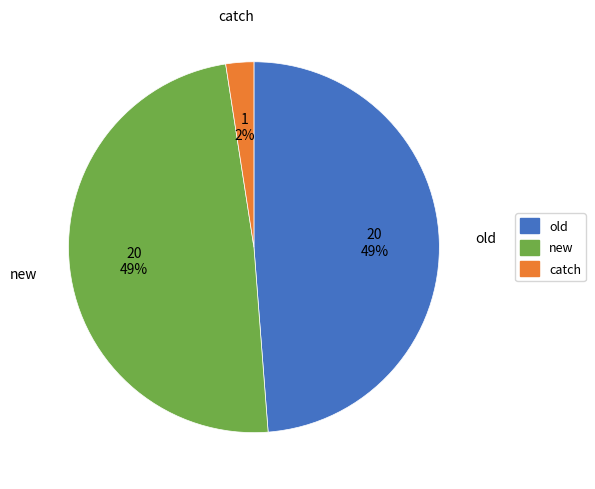

The new slice represents 33% of the pie. True or false?

False